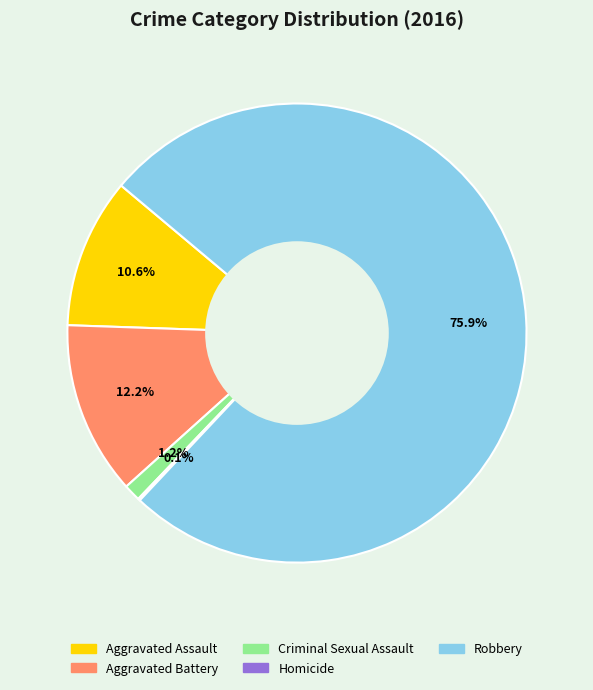

Is there a majority slice in this chart?

Yes